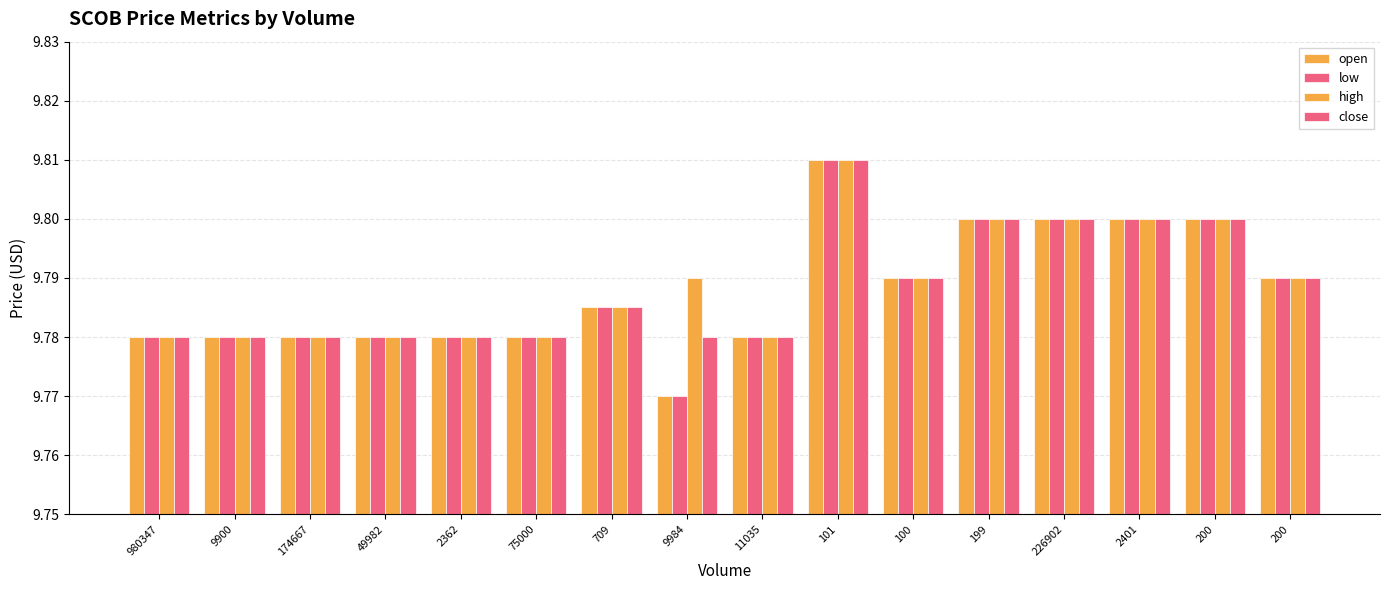

Rank the series at 174667 from lowest to highest value.

open, low, high, close